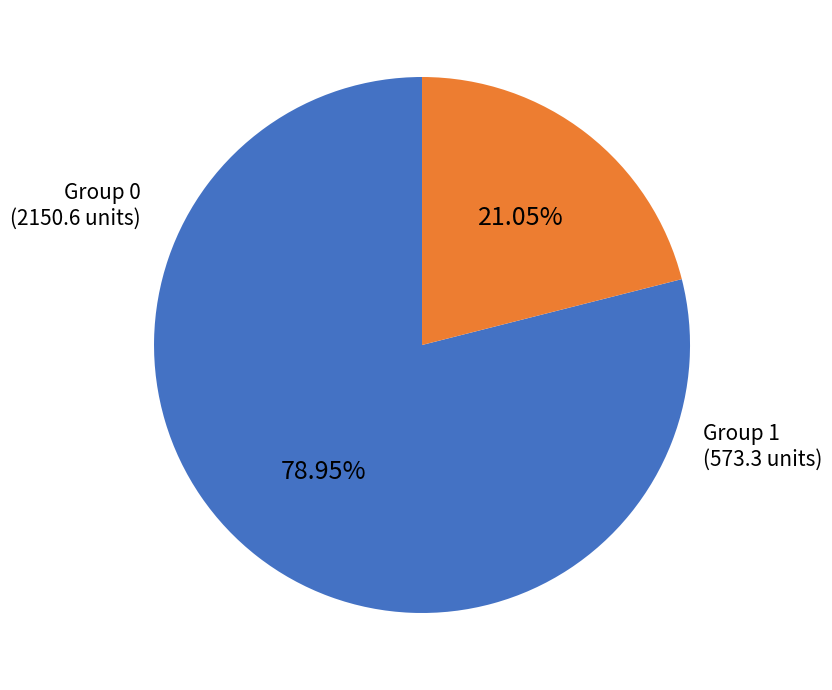

Is there a majority slice in this chart?

Yes